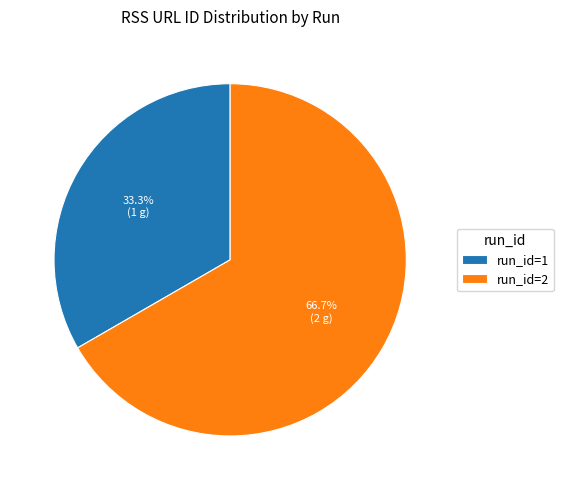

Is run_id=1 the majority of the pie?

No